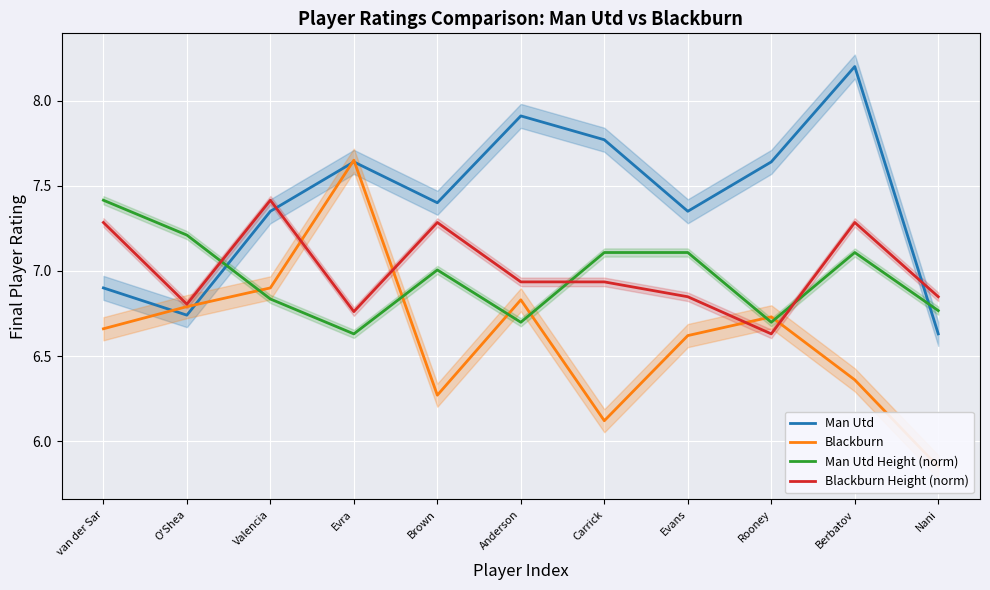

The value of Blackburn at Carrick is 1.8. True or false?

False